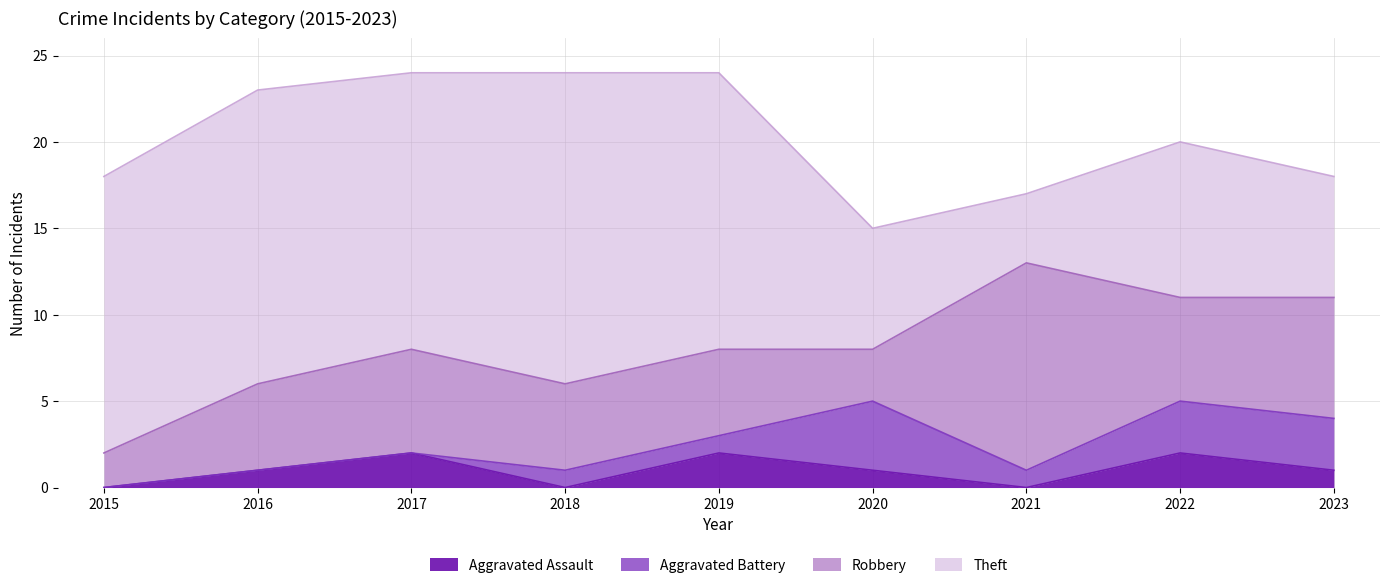

In Aggravated Assault, how many points are lower than both neighbors (excluding endpoints)?

2